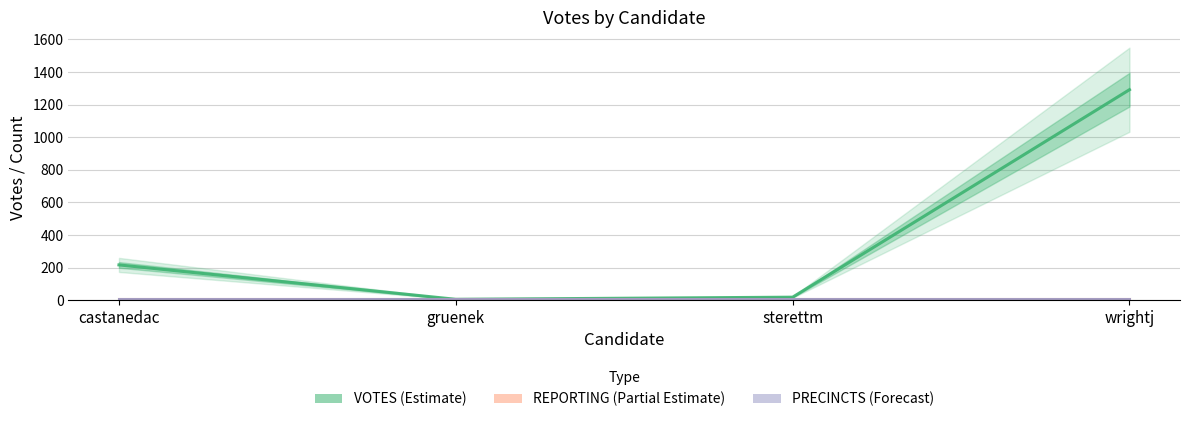

Which category has the lowest value in the VOTES (Estimate) series?

gruenek